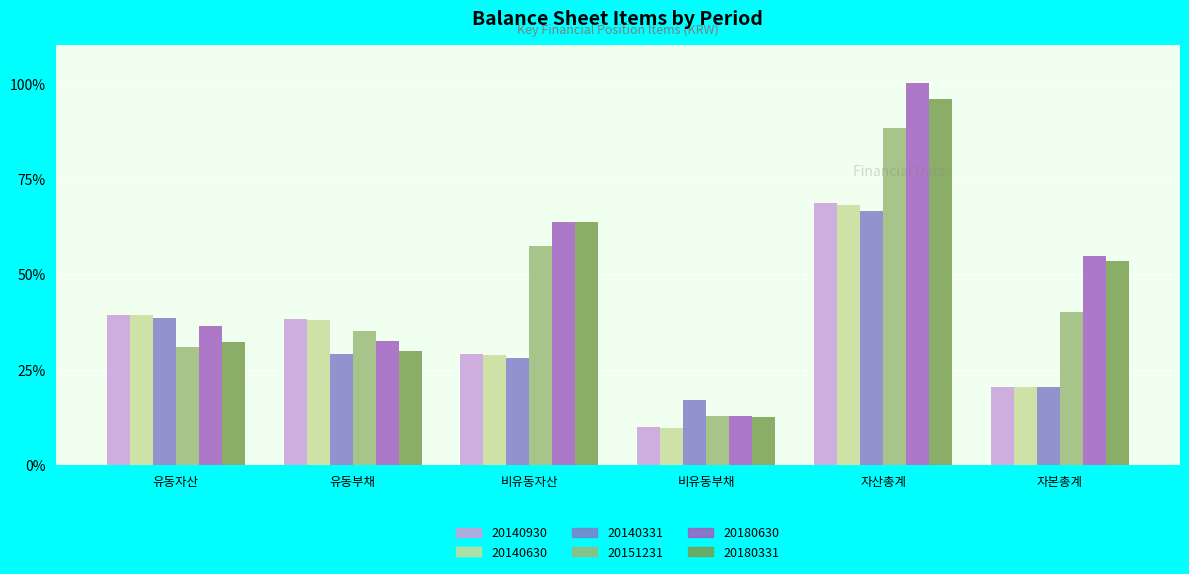

What is the sum of the 20140630 values at 비유동자산 and 비유동부채?

38.4